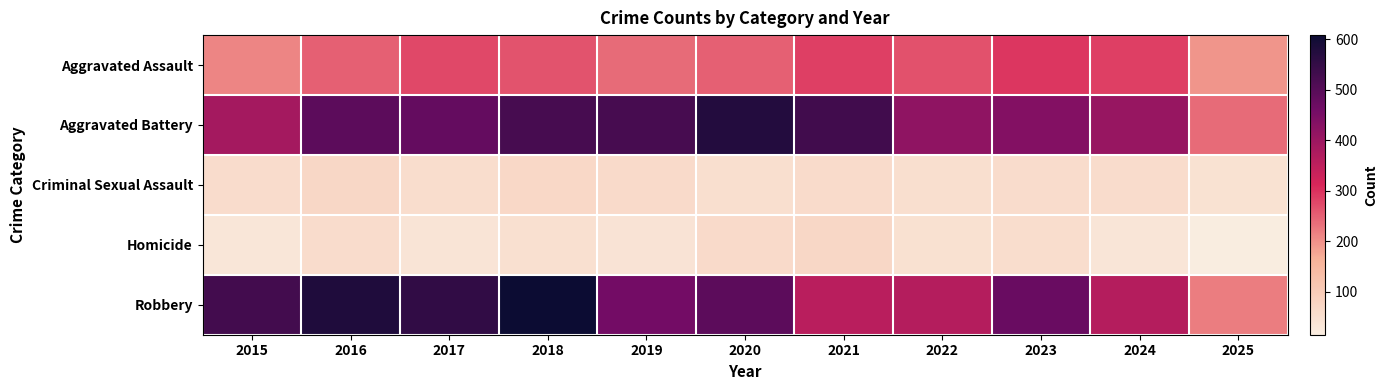

Reading left to right, extract all data points from this chart.

Aggravated Assault: 2015=210	2016=250	2017=276	2018=265	2019=238	2020=249	2021=284	2022=267	2023=293	2024=285	2025=194
Aggravated Battery: 2015=387	2016=491	2017=480	2018=522	2019=520	2020=574	2021=531	2022=417	2023=435	2024=406	2025=239
Criminal Sexual Assault: 2015=58	2016=69	2017=55	2018=66	2019=62	2020=50	2021=61	2022=52	2023=57	2024=58	2025=43
Homicide: 2015=32	2016=59	2017=37	2018=49	2019=40	2020=63	2021=69	2022=47	2023=55	2024=34	2025=15
Robbery: 2015=527	2016=579	2017=553	2018=608	2019=458	2020=491	2021=357	2022=364	2023=473	2024=363	2025=219